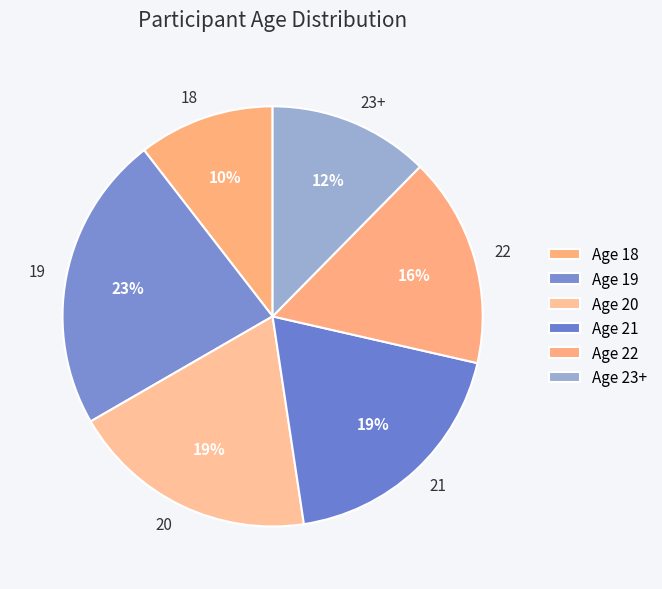

How many segments does this pie chart have?

6